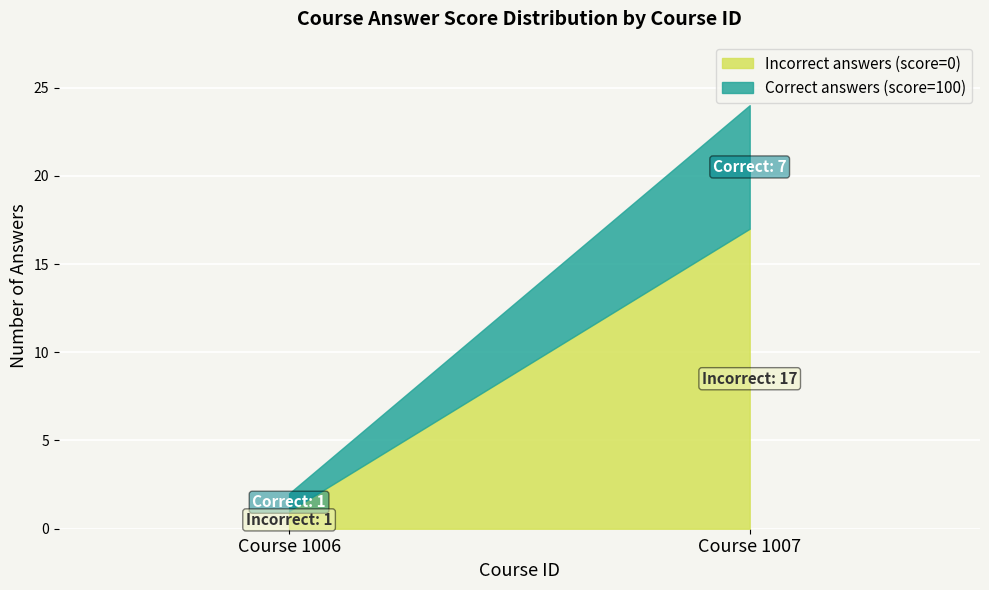

Rank the categories by Incorrect answers (score=0) value from highest to lowest.

Course 1007, Course 1006